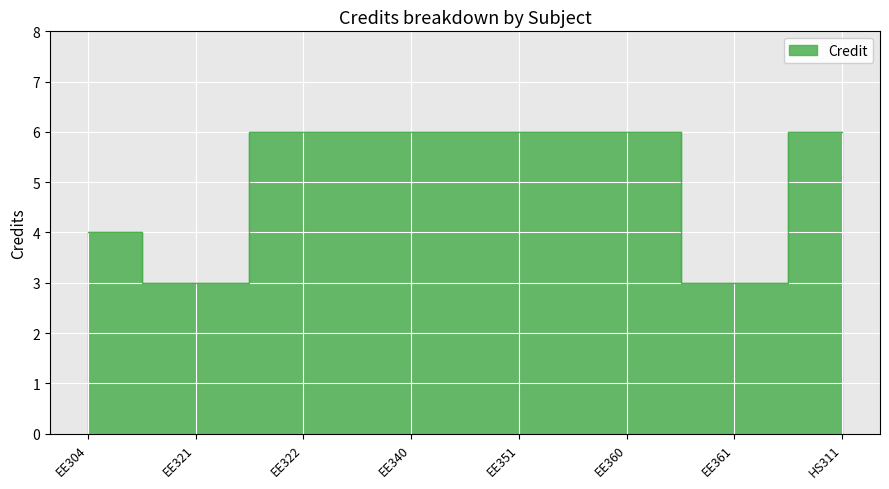

Count the values in the range 4 to 6.

6